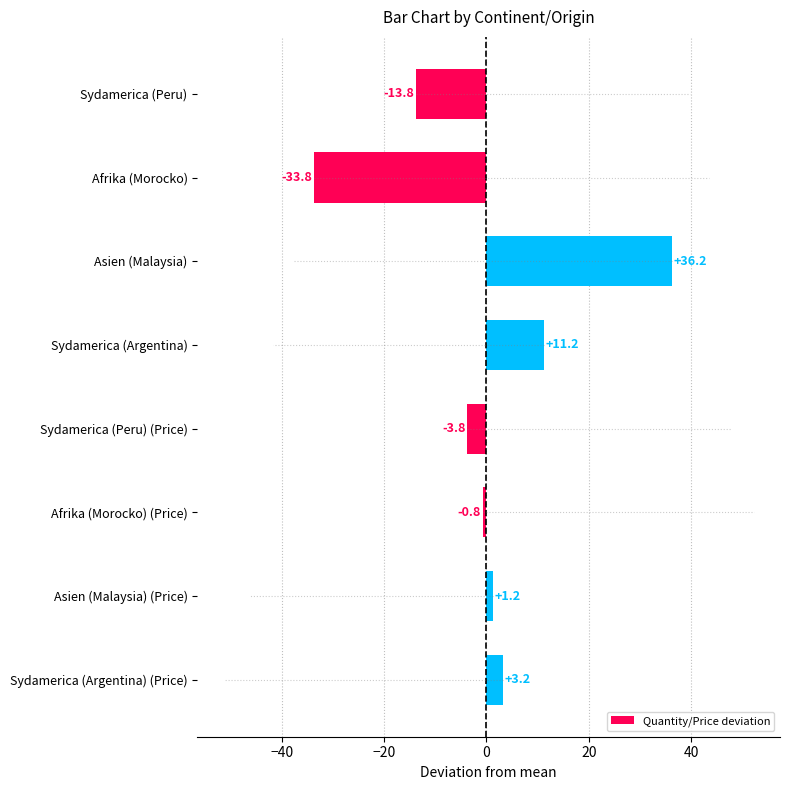

What is the label of the 8th bar from the top?

Sydamerica (Argentina) (Price)